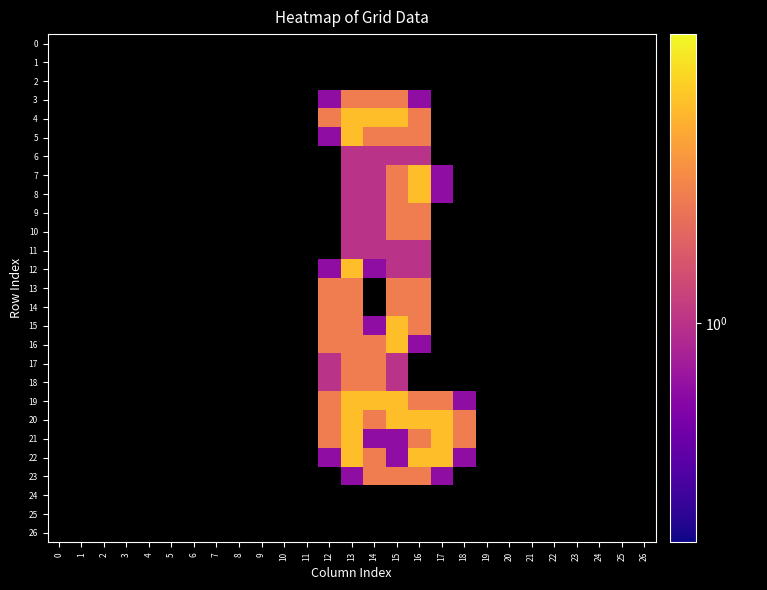

Between 20 and 6, which is larger?

6